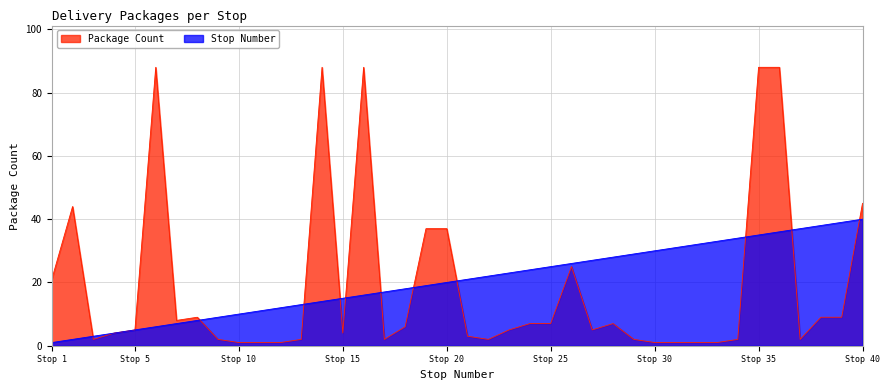

At which category is the sum across all series the highest?

36